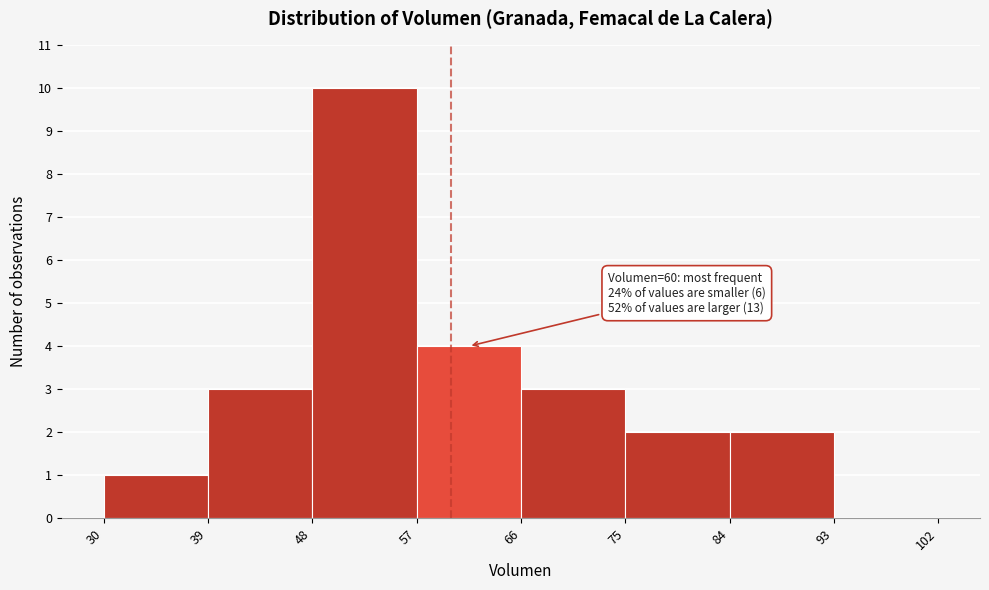

Which range on the x-axis has the tallest bar?

48 to 57